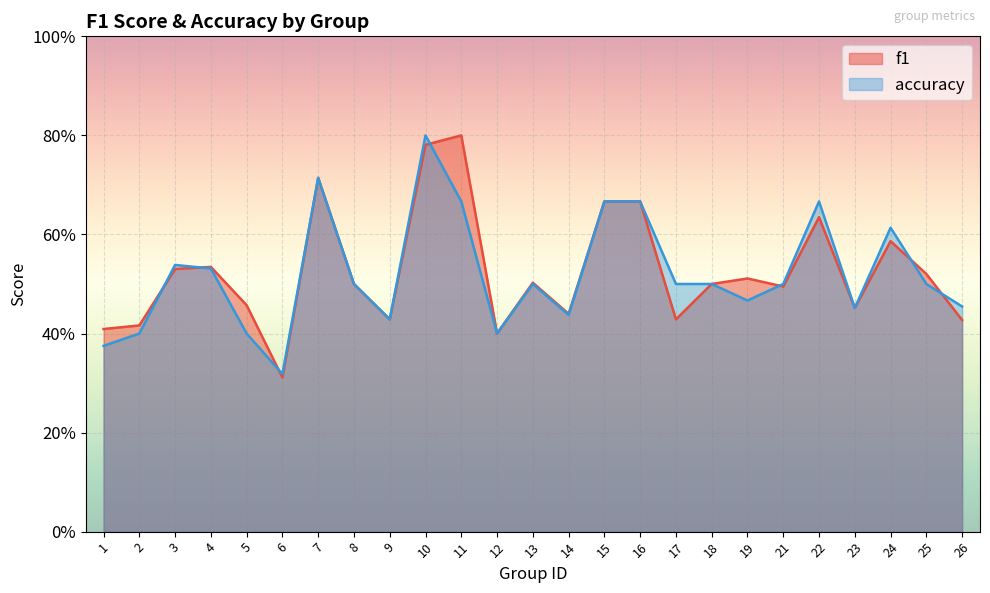

The f1 series shows 0.5 at 21. True or false?

True